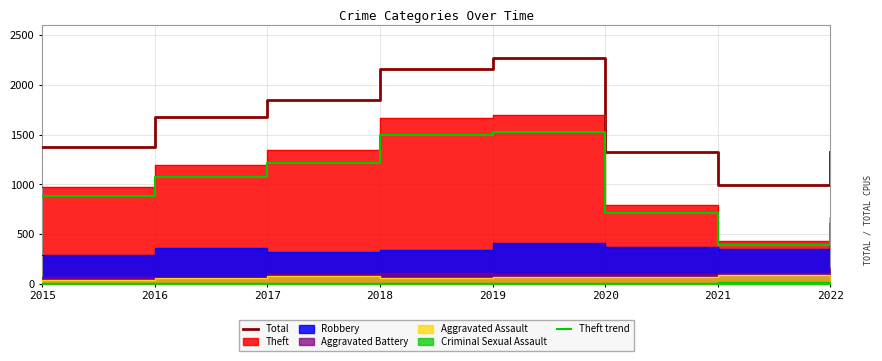

How many values in the Theft trend series exceed 1070?

4